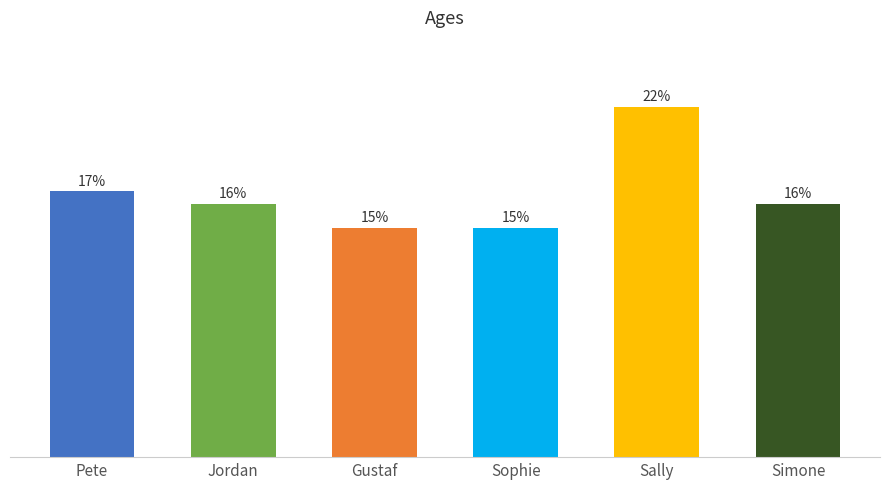

Are the bars horizontal?

No